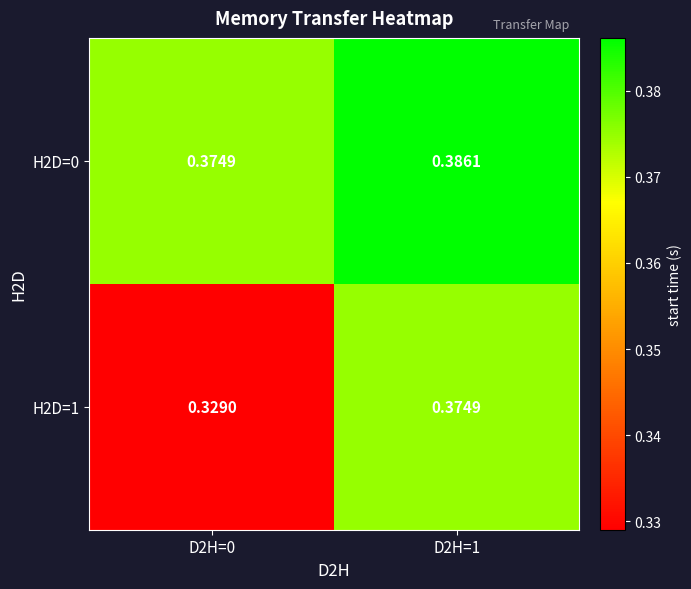

Is the value of H2D=0 at D2H=1 greater than the value of H2D=1 at D2H=0?

Yes